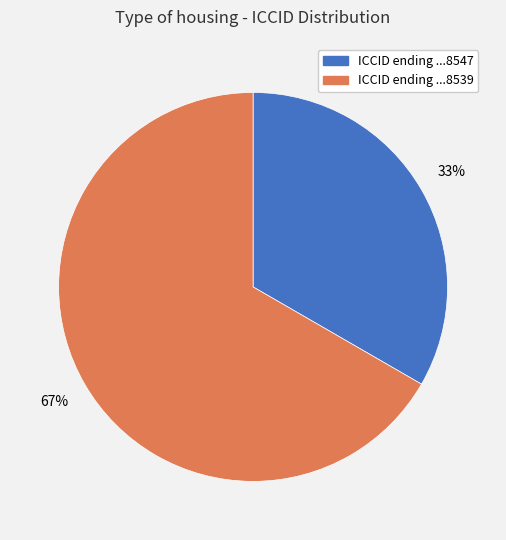

To the nearest percent, what is the average slice percentage?

50%